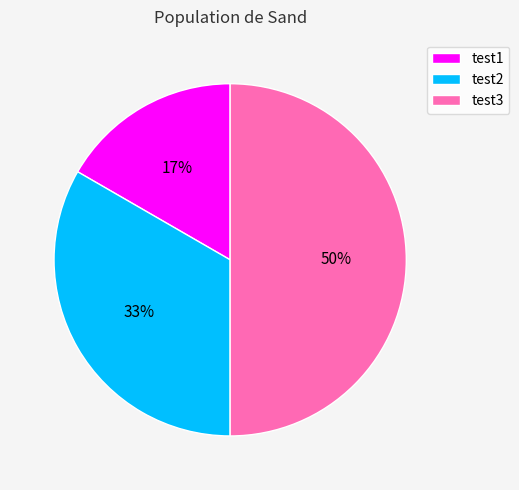

Which has a higher value, test1 or test3?

test3